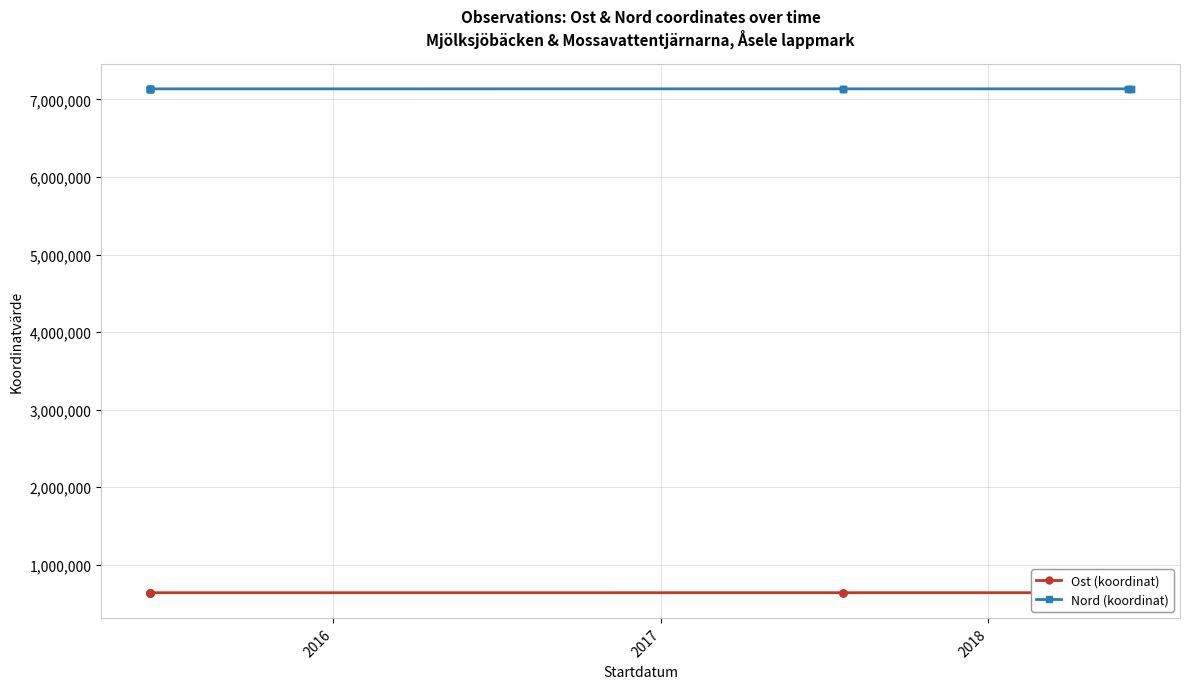

Rank the series at 2017 from highest to lowest value.

Nord (koordinat), Ost (koordinat)